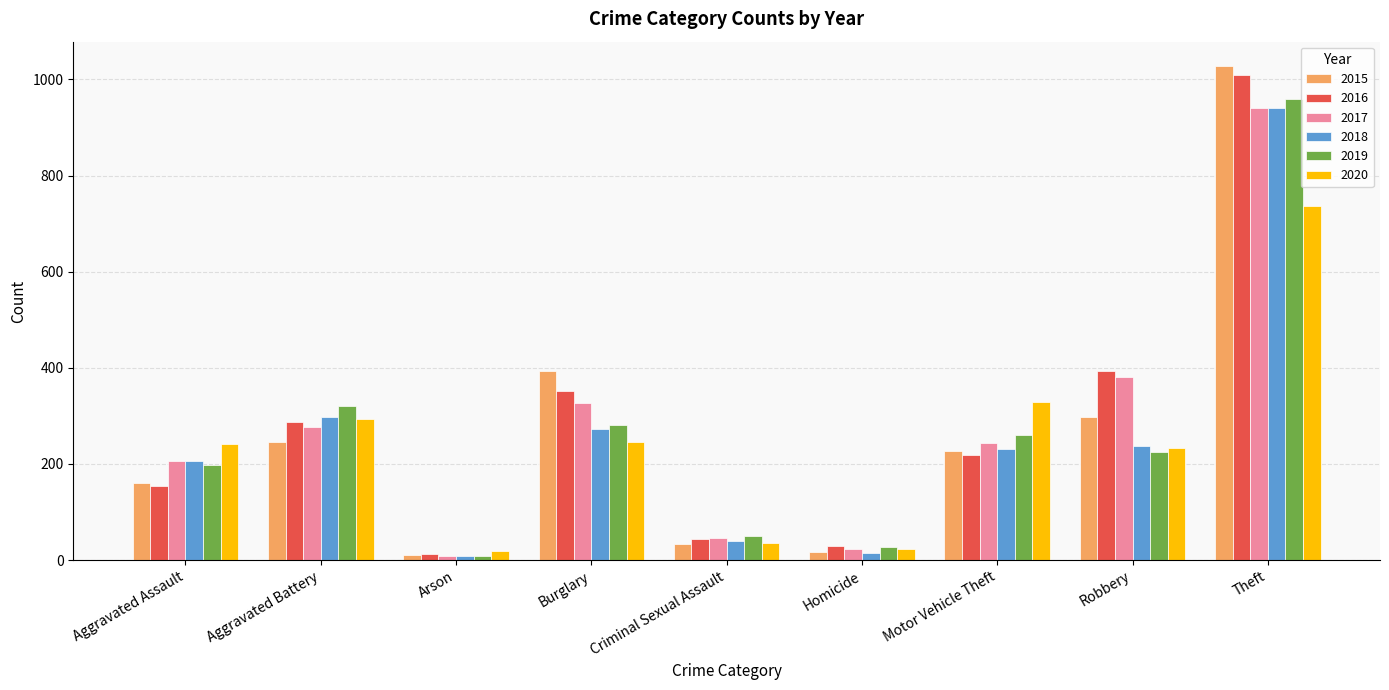

Which label corresponds to the largest value in the chart?

Theft